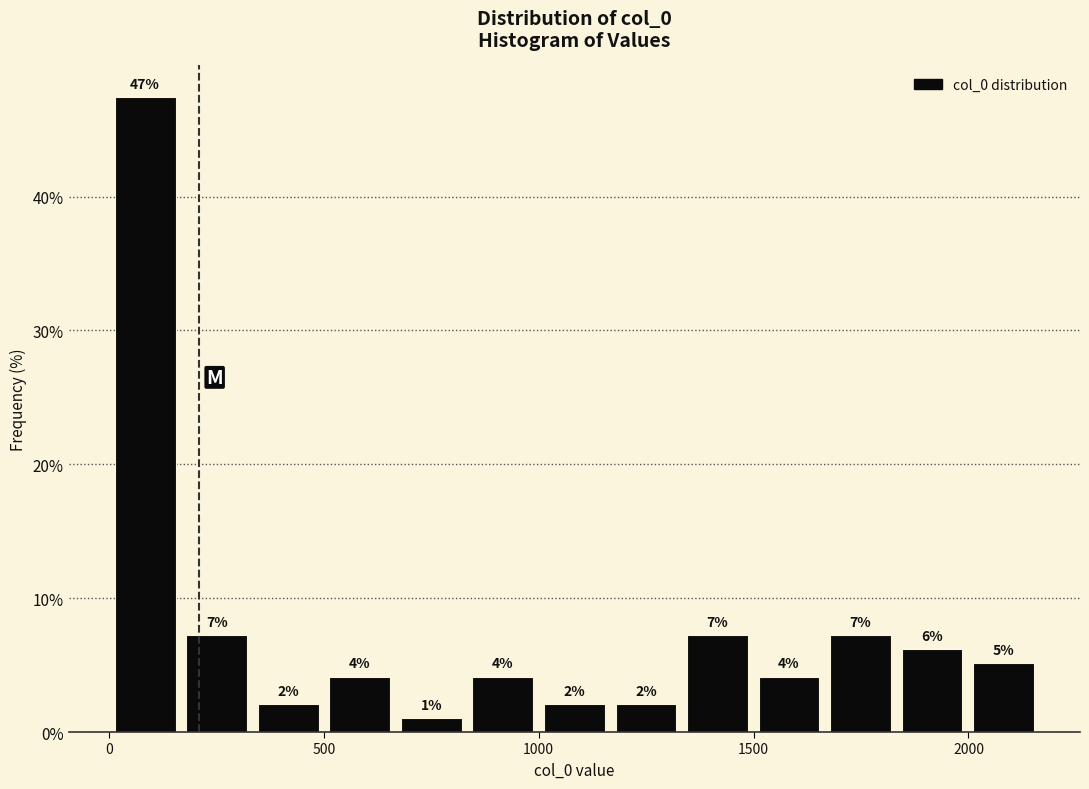

Around what value on the x-axis is the tallest bar? Give the approximate position of its centre, as read against the axis.

100